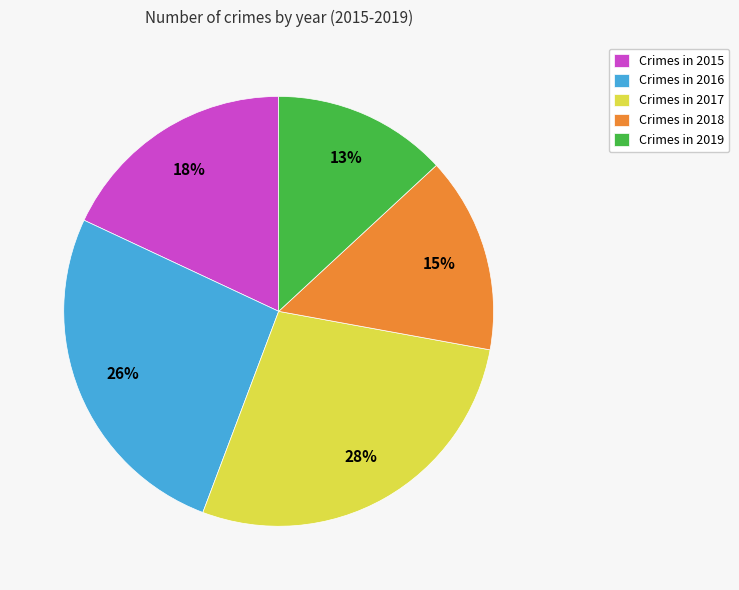

Between Crimes in 2015 and Crimes in 2019, which is larger?

Crimes in 2015